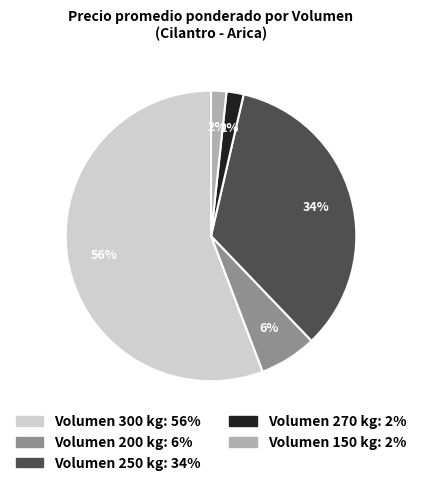

How many segments does this pie chart have?

5